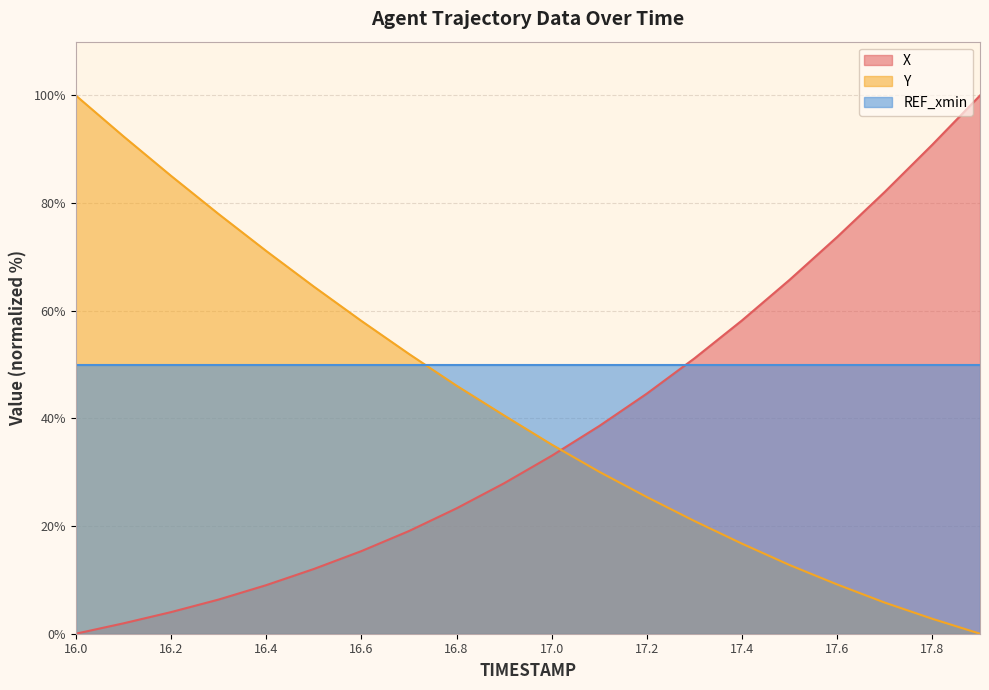

Does the chart have visible grid lines?

Yes